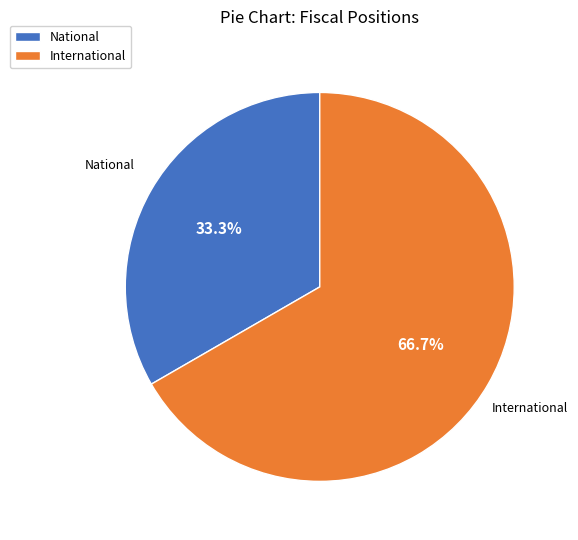

To the nearest percent, what percentage of the pie is National?

33%